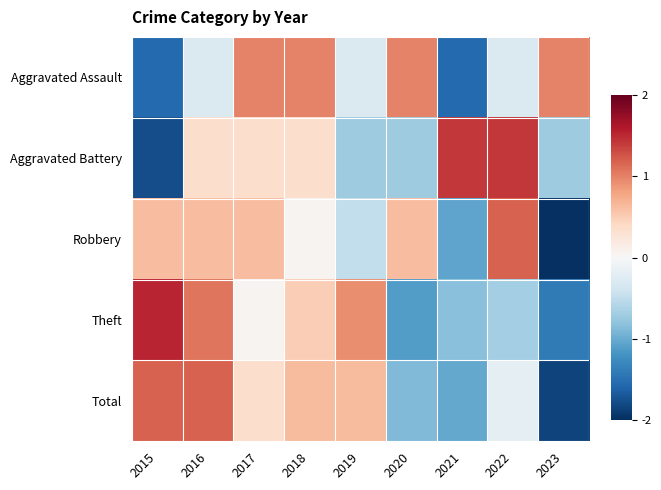

At which category is the sum across all series the highest?

2016